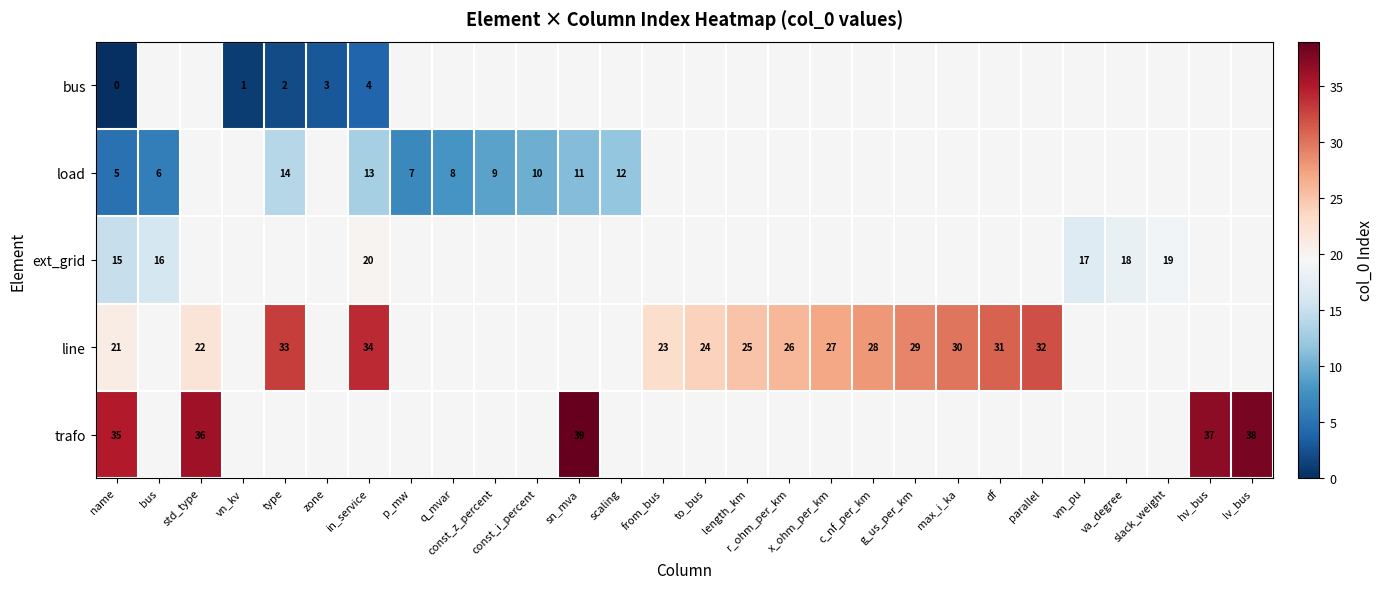

What is the total value across all series at name?

76